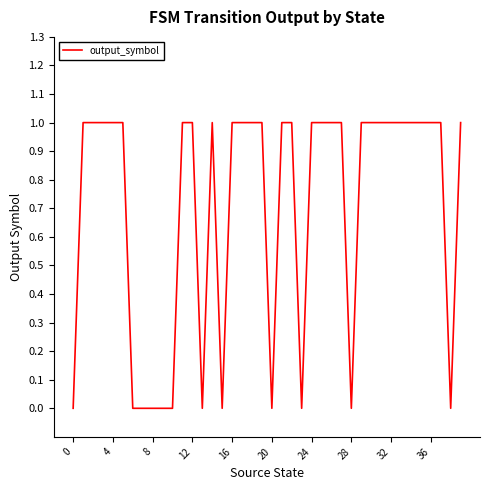

Between 12 and 20, which is larger?

12